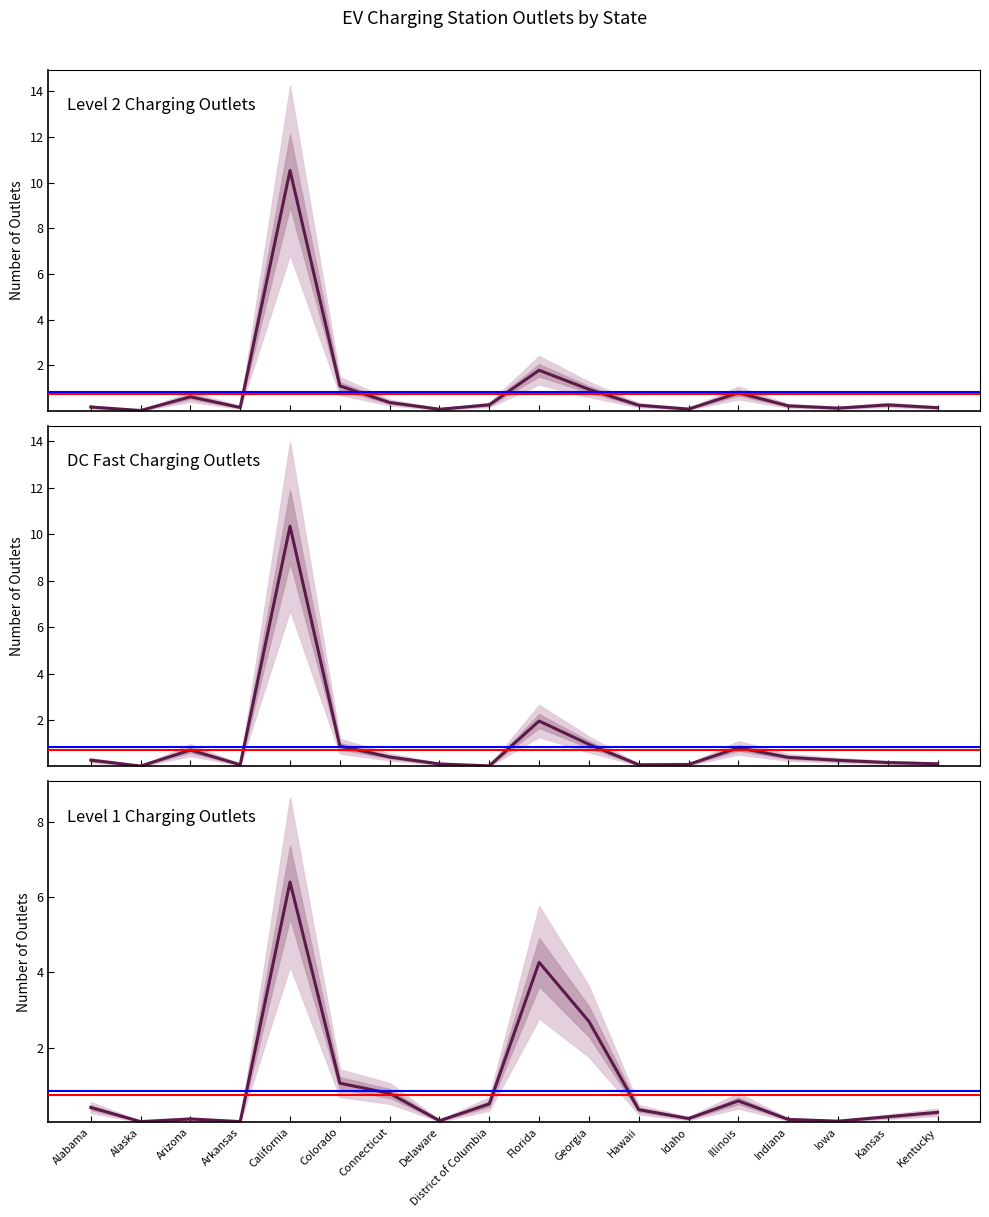

Is it true that Level 1 Charging Outlets equals 0.0 at Iowa?

True